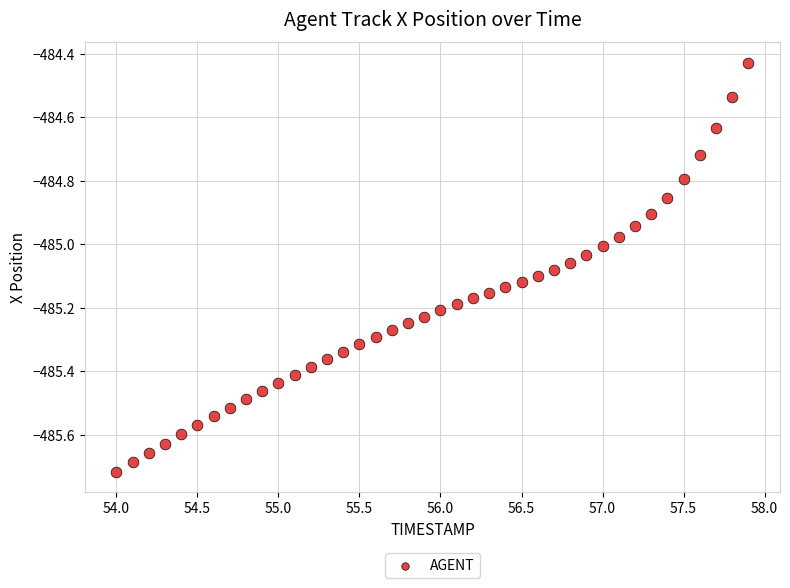

What is the range of Y values (max minus min)?

1.3